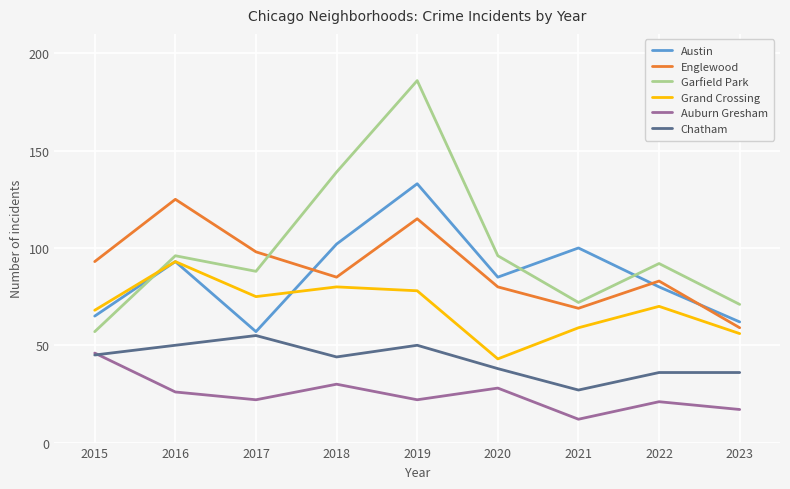

In Grand Crossing, how many points are lower than both neighbors (excluding endpoints)?

2